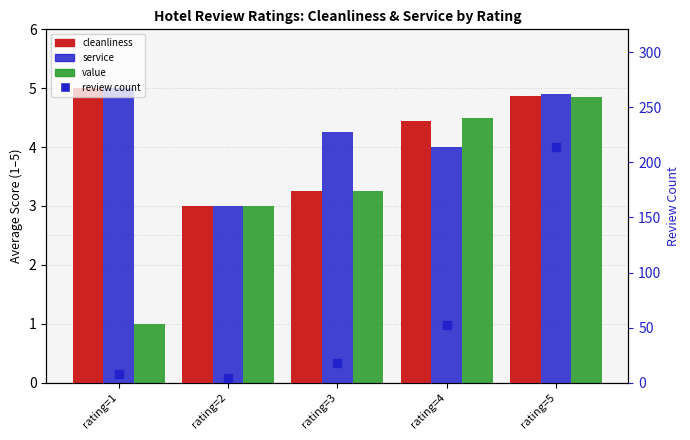

Count the number of categories in the chart.

5